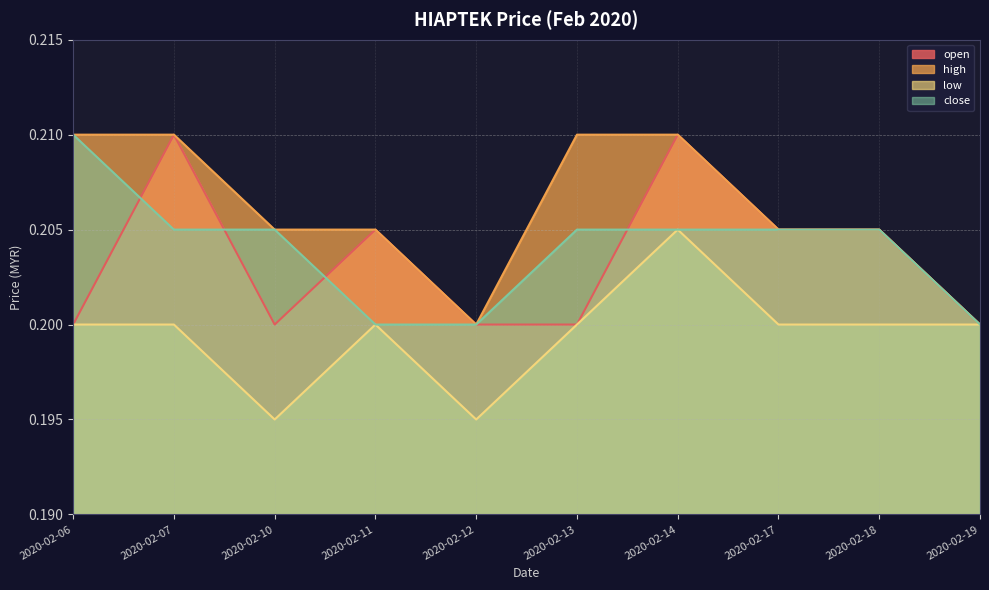

In open, how many points are higher than both neighbors (excluding endpoints)?

3